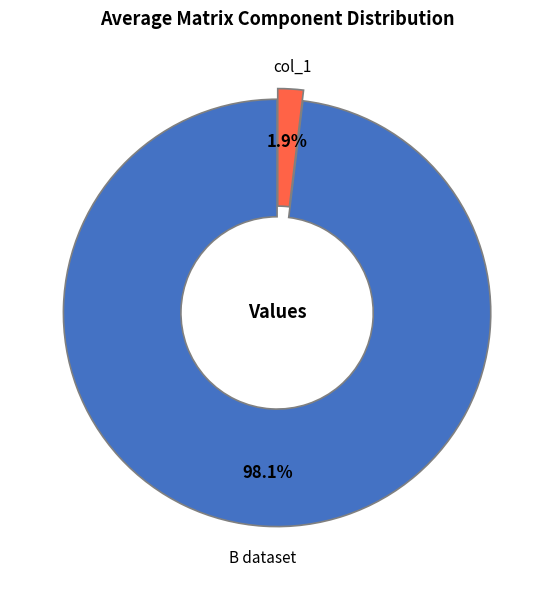

How many segments does this pie chart have?

2